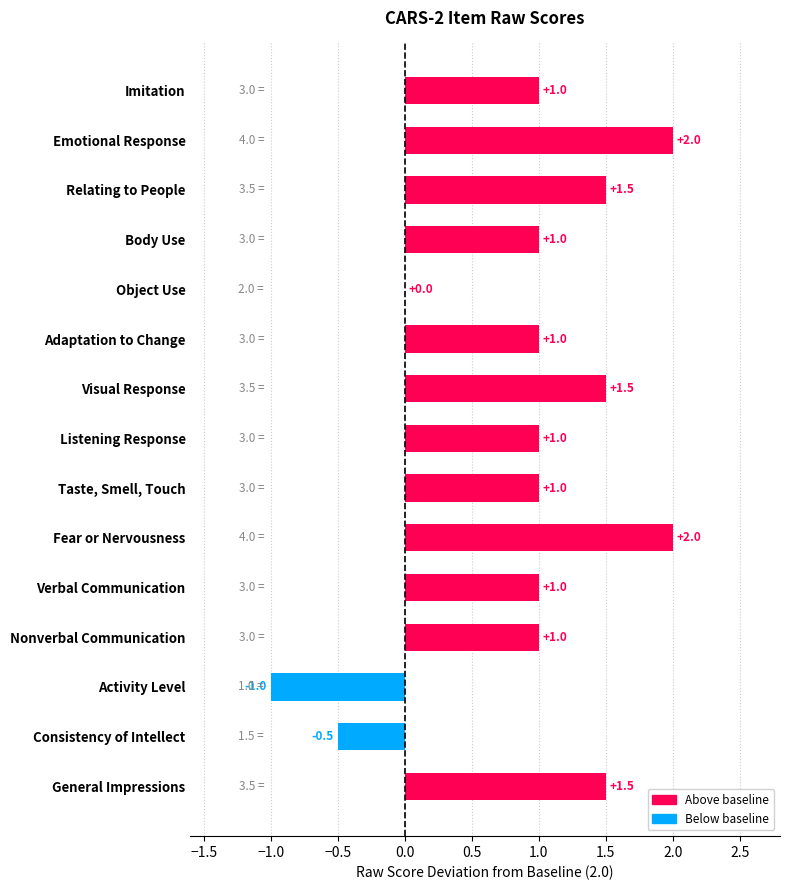

The chart shows a value of 0.7 at General Impressions. True or false?

False